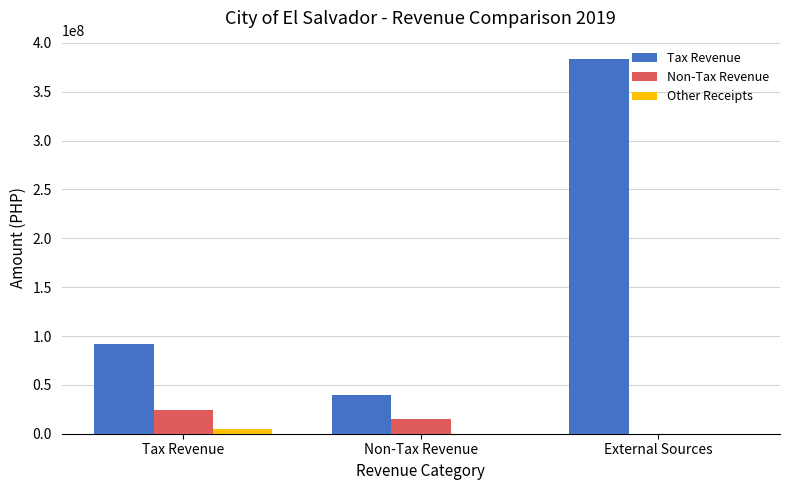

What is the sum of all Tax Revenue values?

515111045